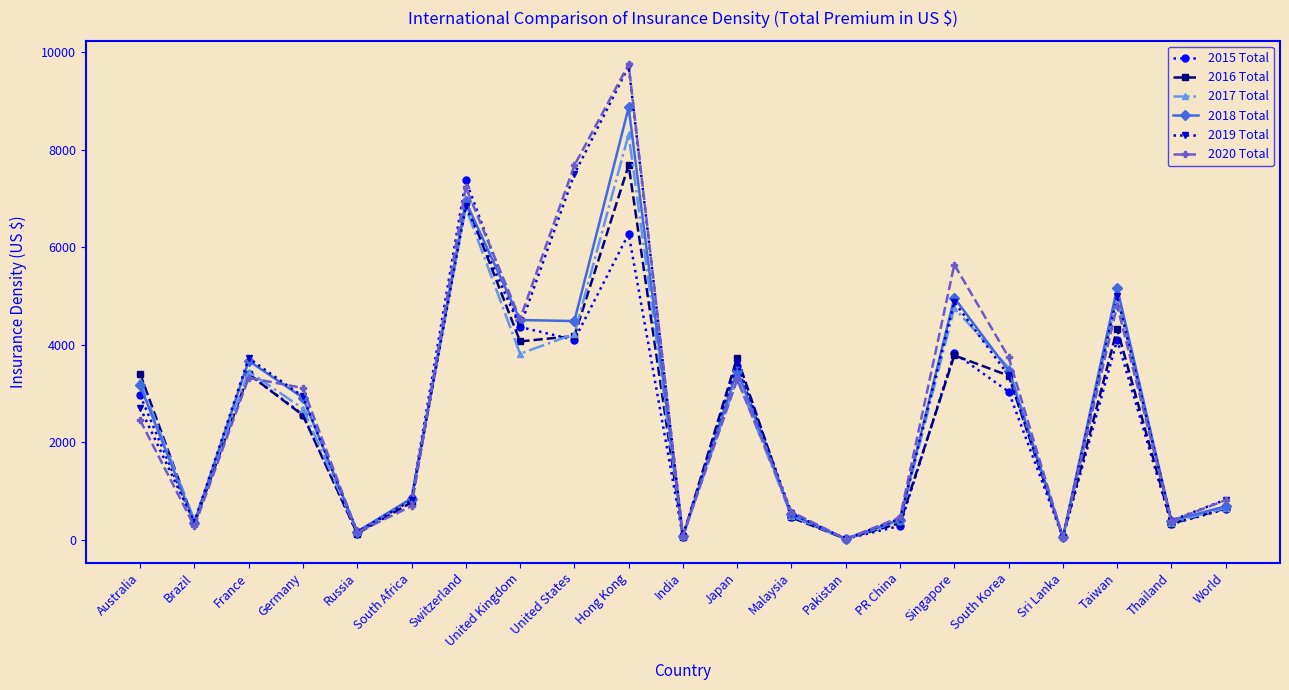

At which label is 2017 Total closest to 4163?

United States